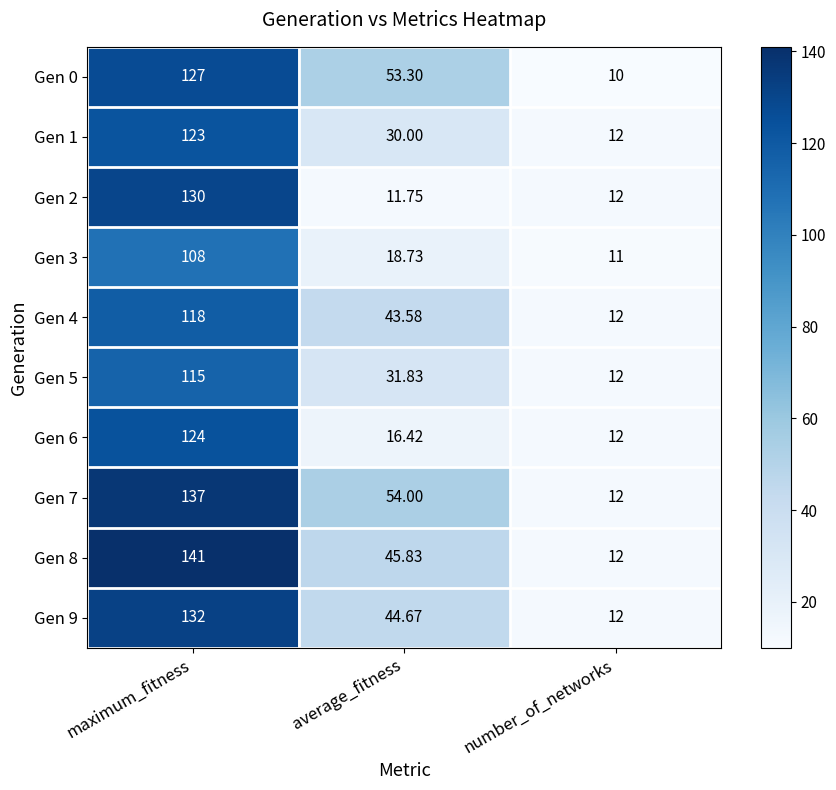

At which category is the sum across all series the highest?

maximum_fitness